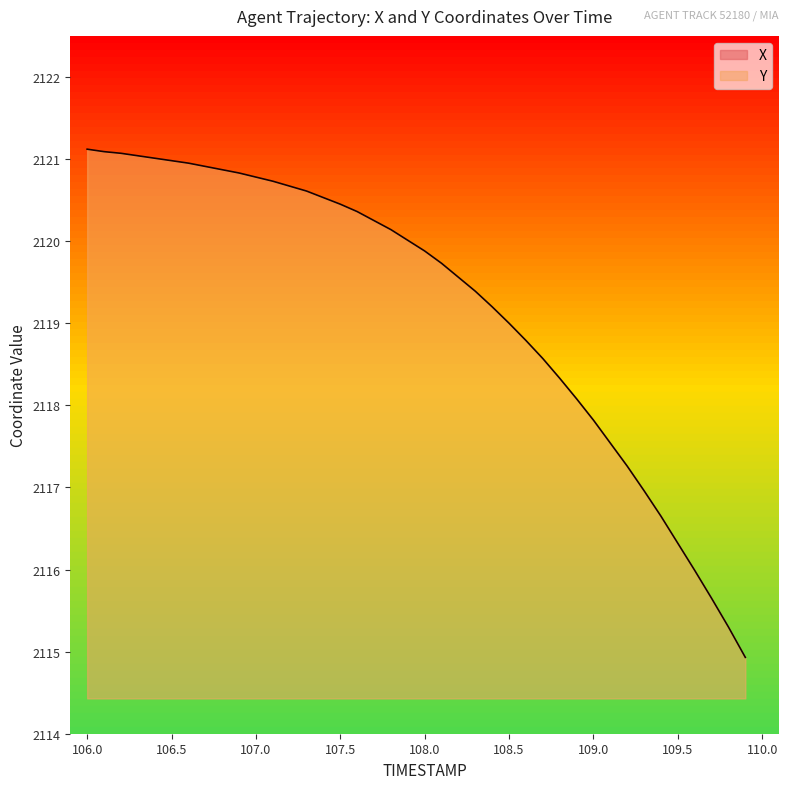

Reading right to left, what are all the values shown in this chart?

X: 109.9=748.4	109.8=748.8	109.7=749.2	109.6=749.6	109.5=750.0	109.4=750.4	109.3=750.8	109.2=751.3	109.1=751.7	109.0=752.2	108.9=752.7	108.8=753.1	108.7=753.6	108.6=754.1	108.5=754.6	108.4=755.1	108.3=755.6	108.2=756.1	108.1=756.7	108.0=757.2	107.9=757.7	107.8=758.2	107.7=758.8	107.6=759.3	107.5=759.8	107.4=760.4	107.3=760.9	107.2=761.5	107.1=762.0	107.0=762.6	106.9=763.1	106.8=763.7	106.7=764.3	106.6=764.9	106.5=765.5	106.4=766.1	106.3=766.7	106.2=767.3	106.1=768.0	106.0=768.6
Y: 109.9=2114.9	109.8=2115.3	109.7=2115.7	109.6=2116.0	109.5=2116.3	109.4=2116.7	109.3=2117.0	109.2=2117.3	109.1=2117.5	109.0=2117.8	108.9=2118.1	108.8=2118.3	108.7=2118.6	108.6=2118.8	108.5=2119.0	108.4=2119.2	108.3=2119.4	108.2=2119.6	108.1=2119.7	108.0=2119.9	107.9=2120.0	107.8=2120.1	107.7=2120.2	107.6=2120.4	107.5=2120.4	107.4=2120.5	107.3=2120.6	107.2=2120.7	107.1=2120.7	107.0=2120.8	106.9=2120.8	106.8=2120.9	106.7=2120.9	106.6=2120.9	106.5=2121.0	106.4=2121.0	106.3=2121.0	106.2=2121.1	106.1=2121.1	106.0=2121.1